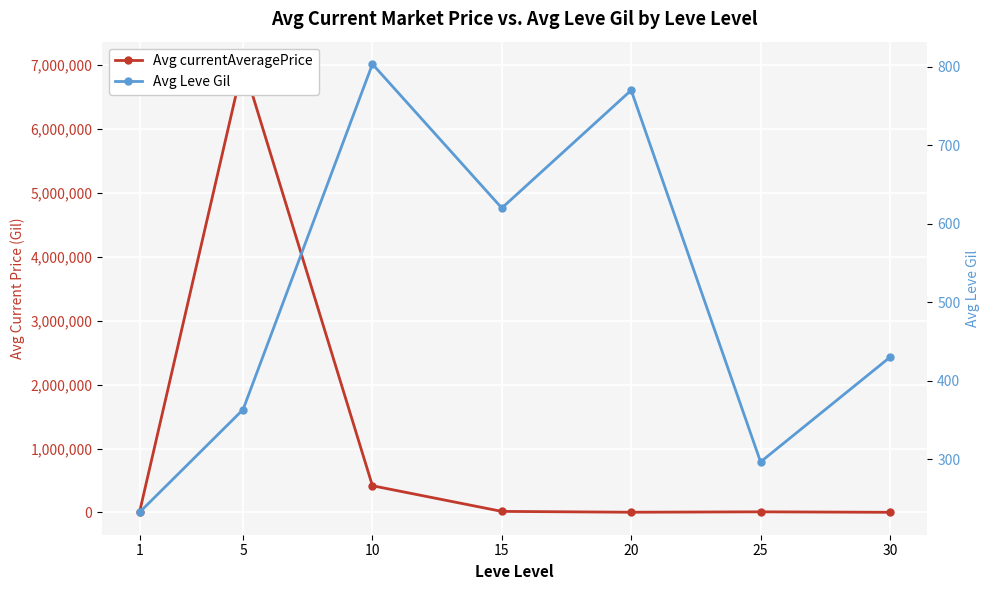

Is the value of Avg currentAveragePrice at 10 greater than the value of Avg Leve Gil at 20?

Yes